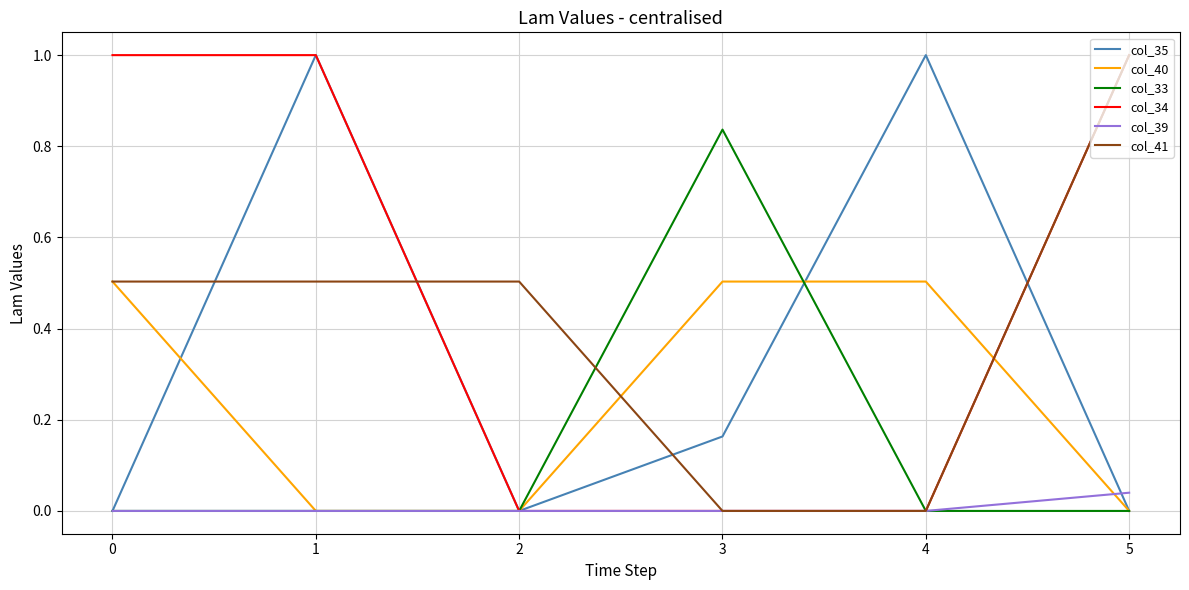

What is the total value across all series at 5?

2.0